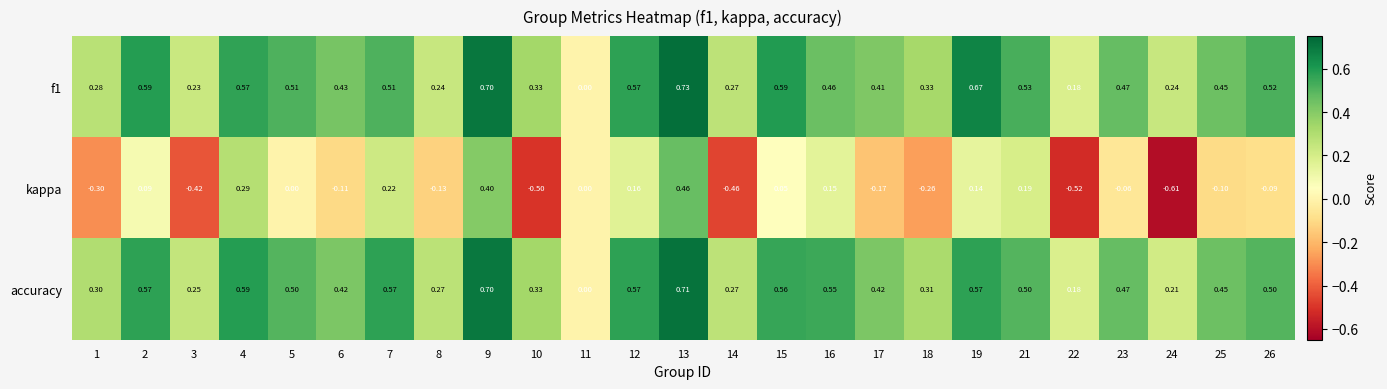

At which category is the sum across all series the highest?

13